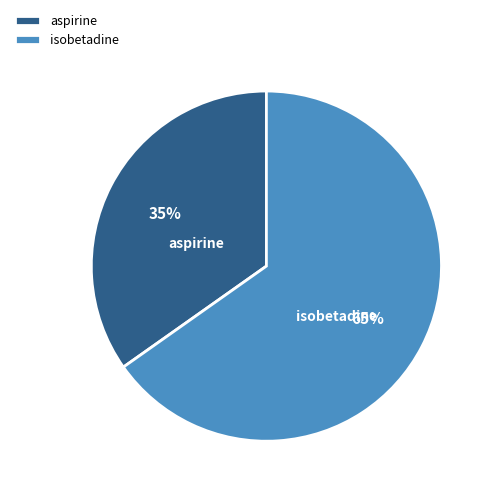

Between isobetadine and aspirine, which is larger?

isobetadine